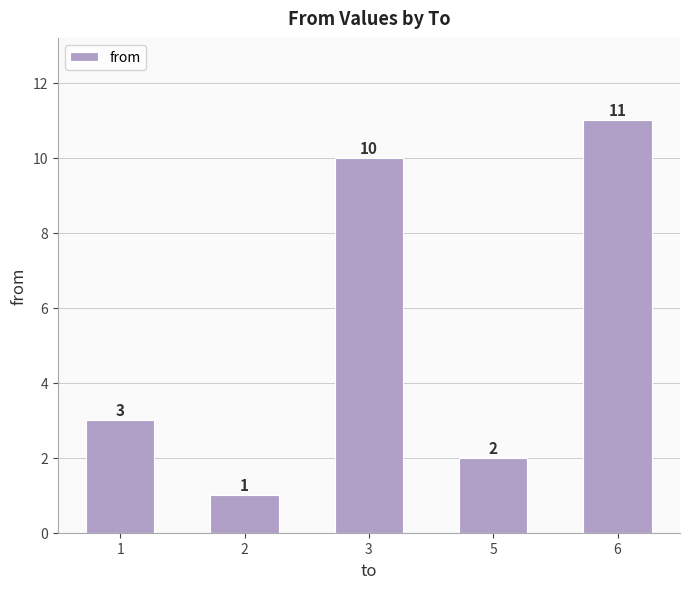

Which label corresponds to the largest value in the chart?

6